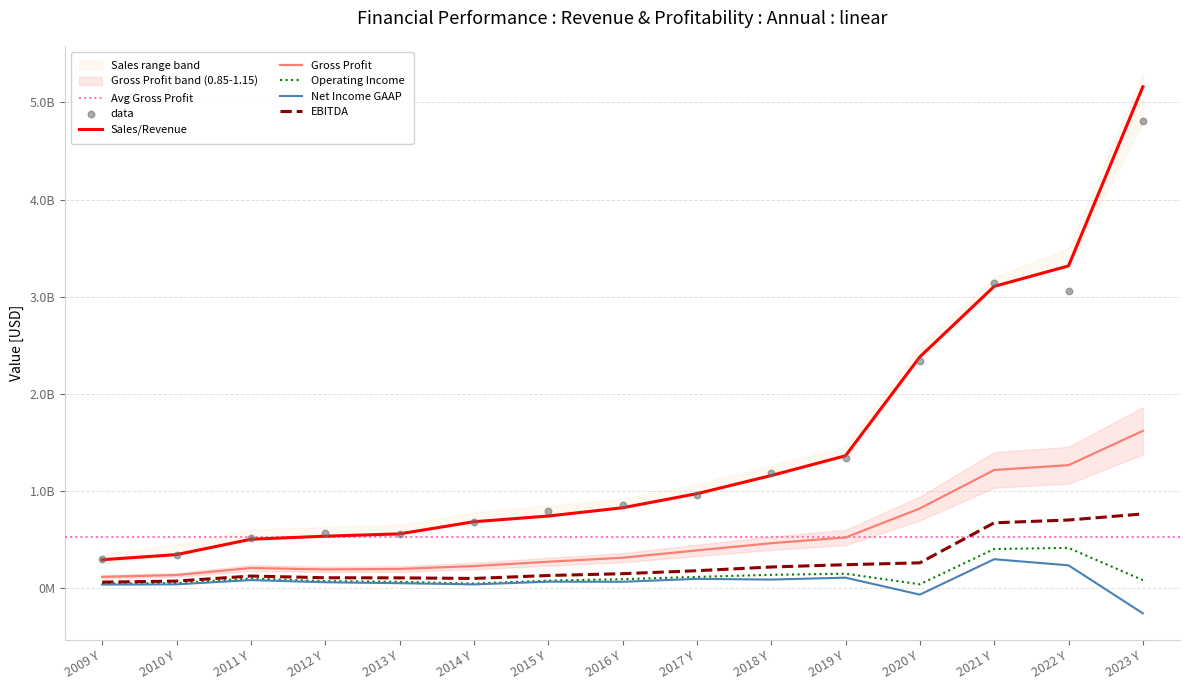

What is the total value across all series at 2020 Y?

3432432000